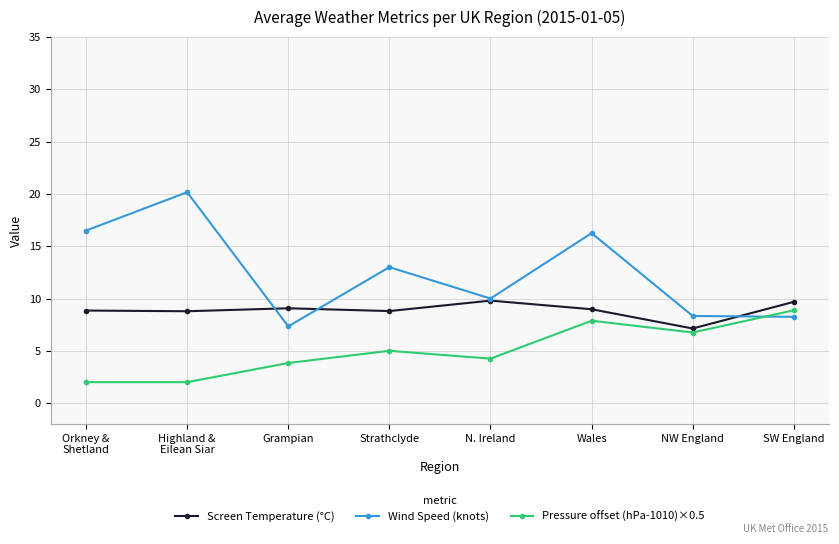

At which label does Wind Speed (knots) reach its minimum?

Grampian